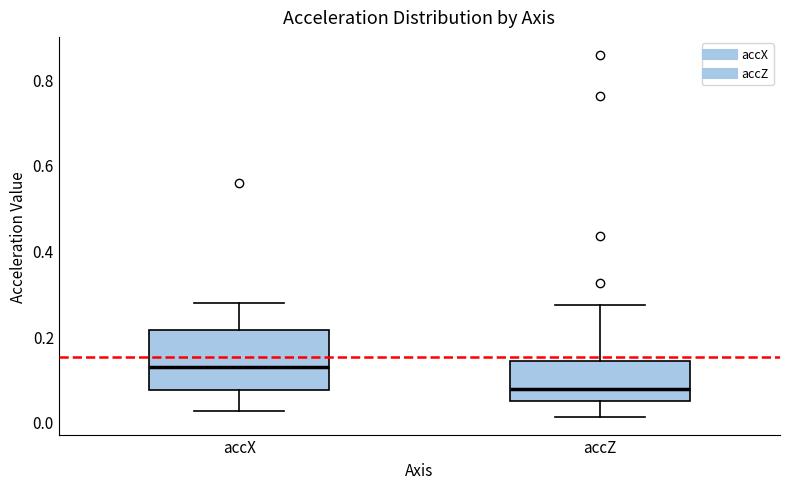

Which box's median line is the highest?

accX